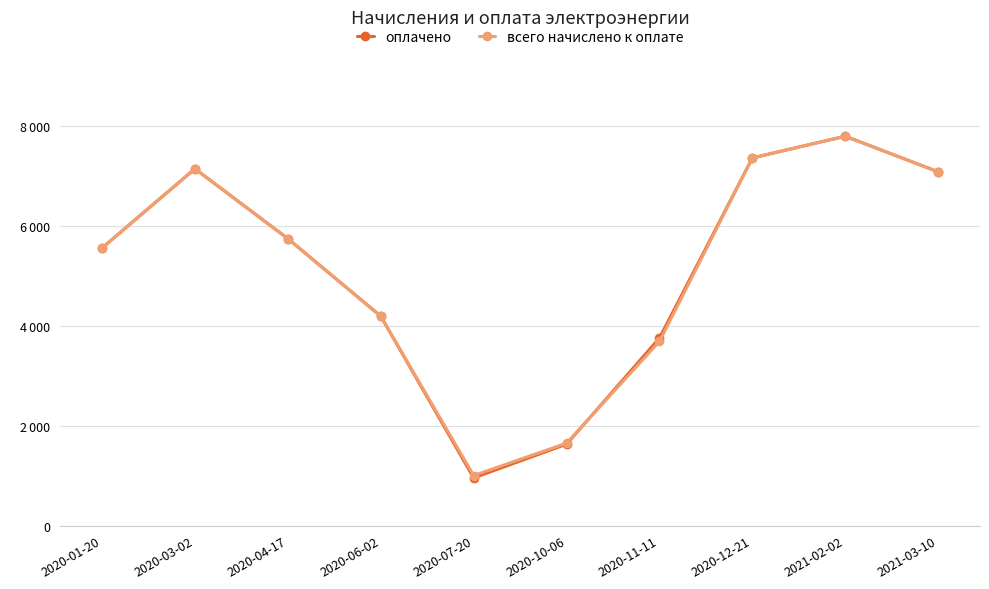

Reading left to right, extract all data points from this chart.

оплачено: 2020-01-20=5554.4	2020-03-02=7139.7	2020-04-17=5741.4	2020-06-02=4190.6	2020-07-20=956.0	2020-10-06=1629.7	2020-11-11=3752.4	2020-12-21=7356.8	2021-02-02=7790.5	2021-03-10=7077.8
всего начислено к оплате: 2020-01-20=5554.4	2020-03-02=7139.7	2020-04-17=5741.4	2020-06-02=4190.6	2020-07-20=1002.9	2020-10-06=1650.3	2020-11-11=3685.0	2020-12-21=7356.8	2021-02-02=7790.5	2021-03-10=7077.8